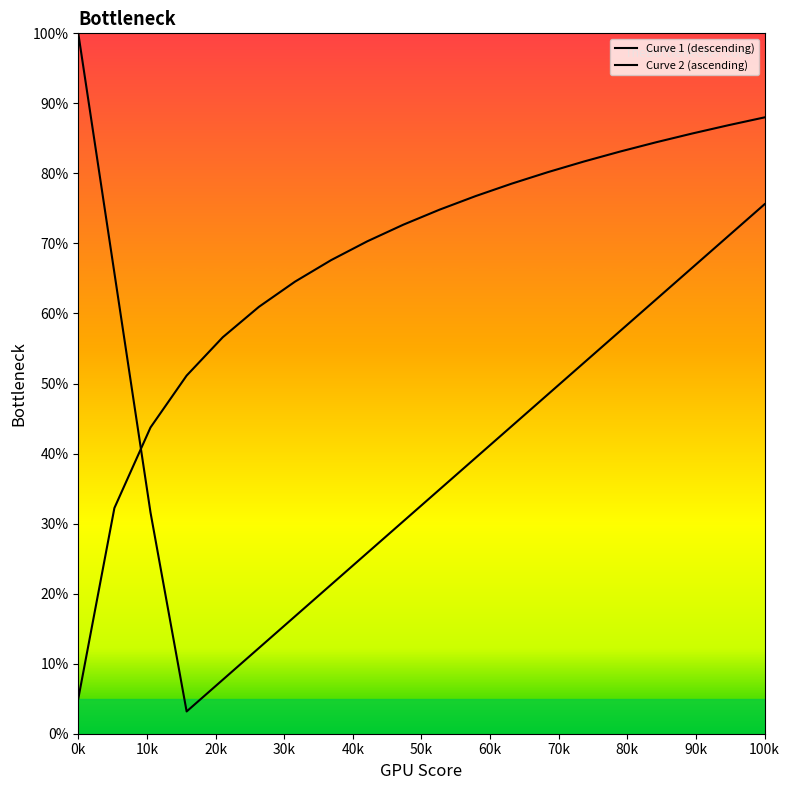

What is the value of the Curve 2 (ascending) point at the 6th from the left?

60.9